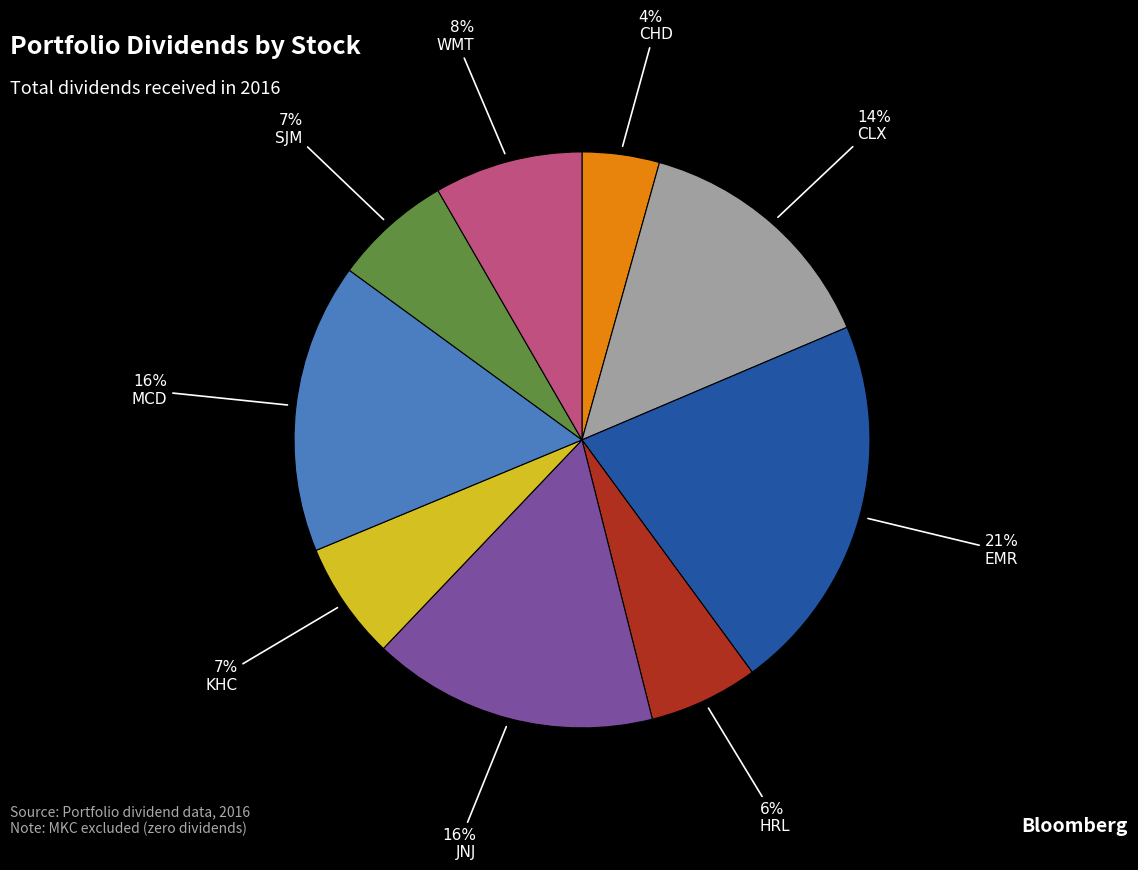

To the nearest percent, what is the average slice percentage?

11%